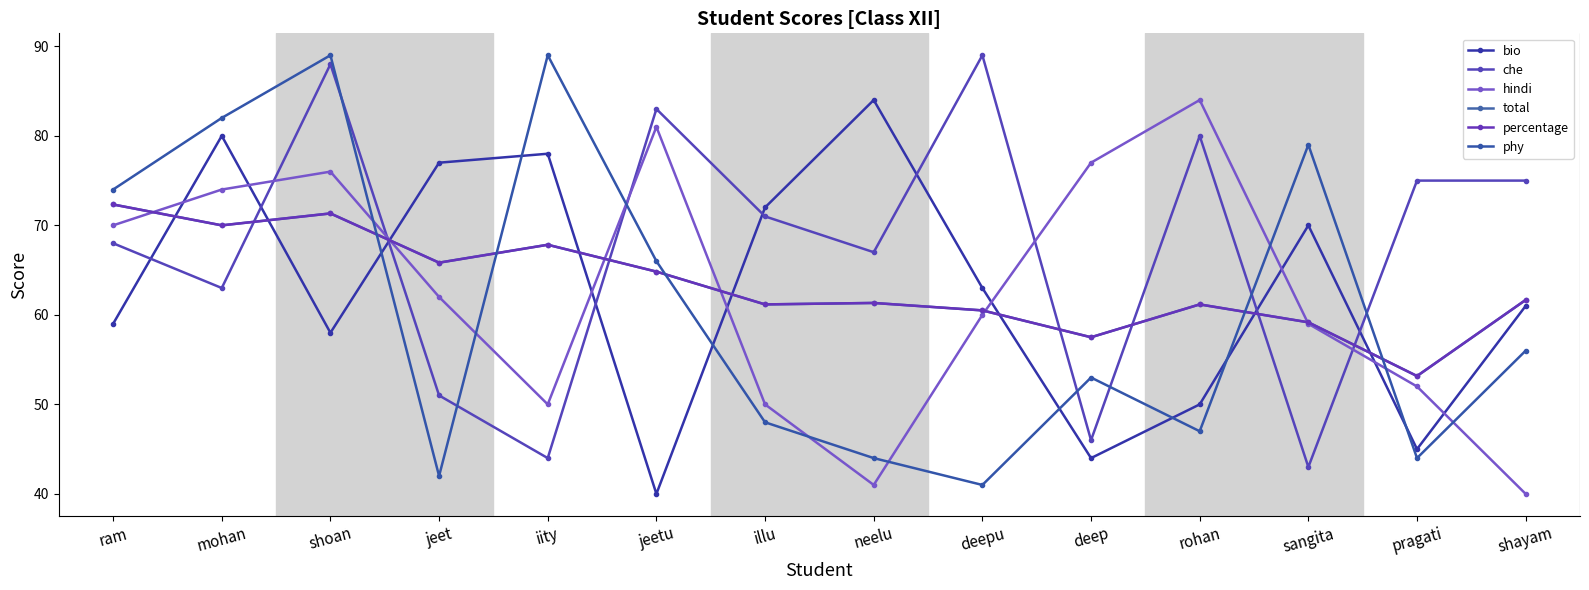

Does the chart have visible grid lines?

No